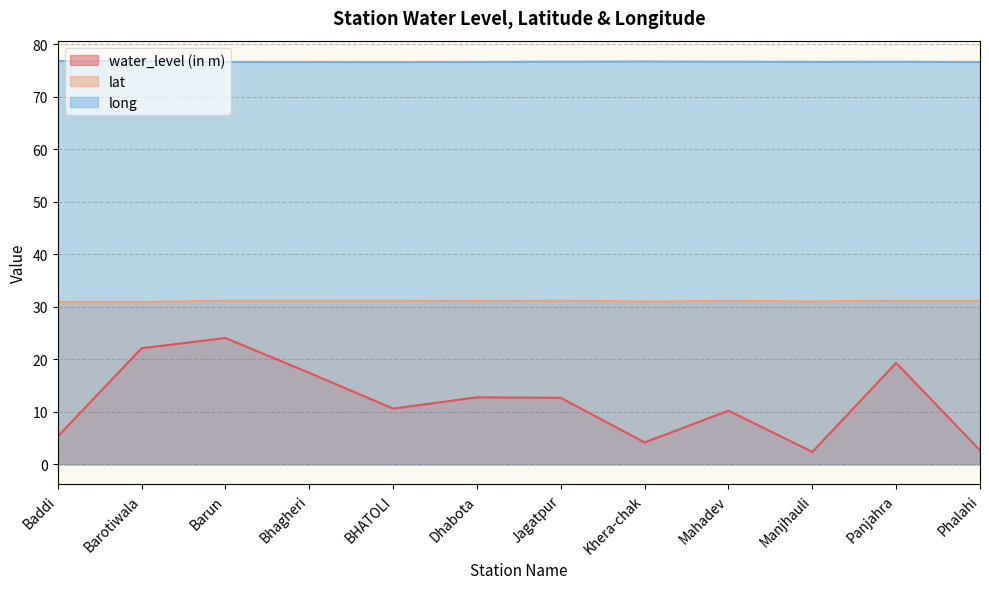

The lat series shows 31.0 at Manjhauli. True or false?

True